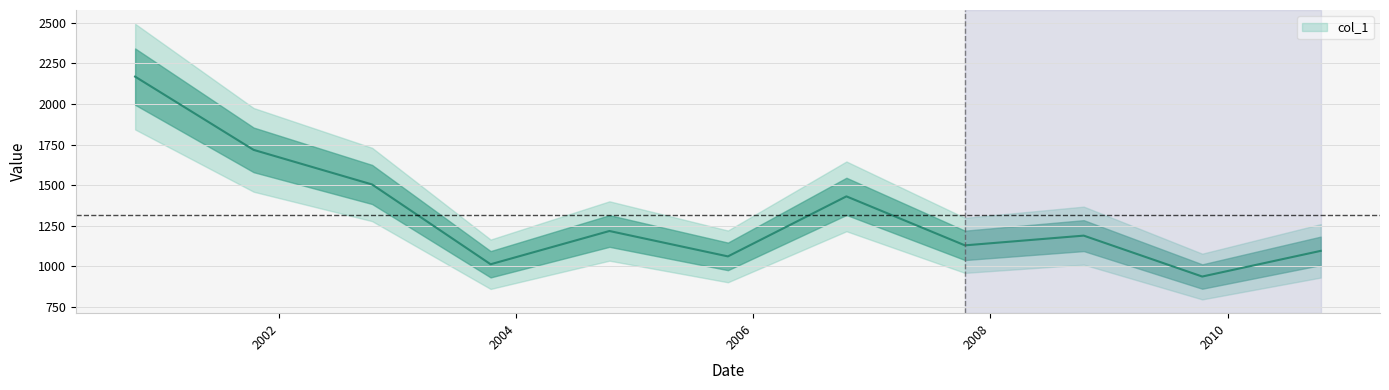

How many series are shown in this chart?

1